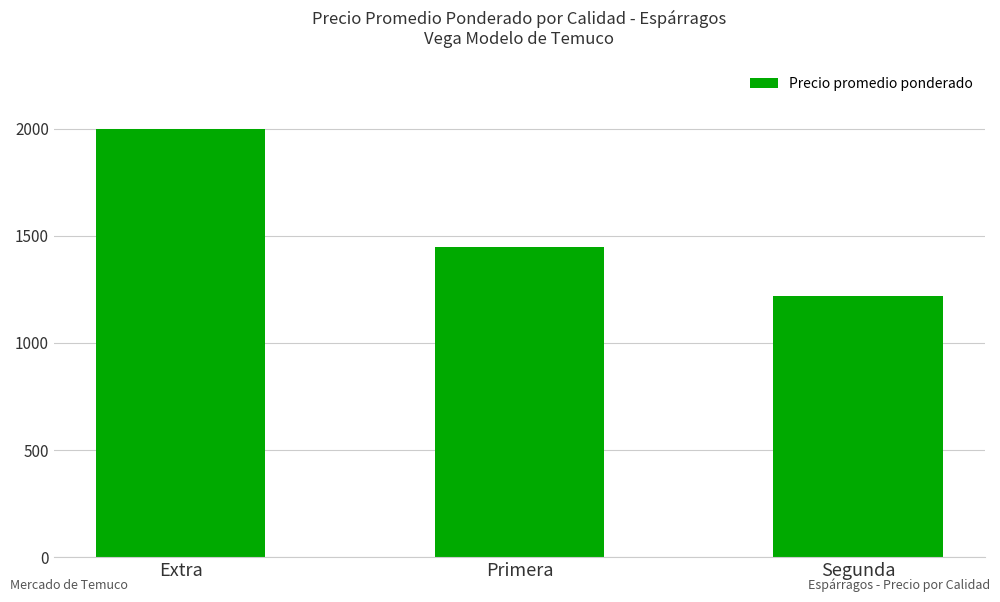

What is the minimum value shown in the chart?

1220